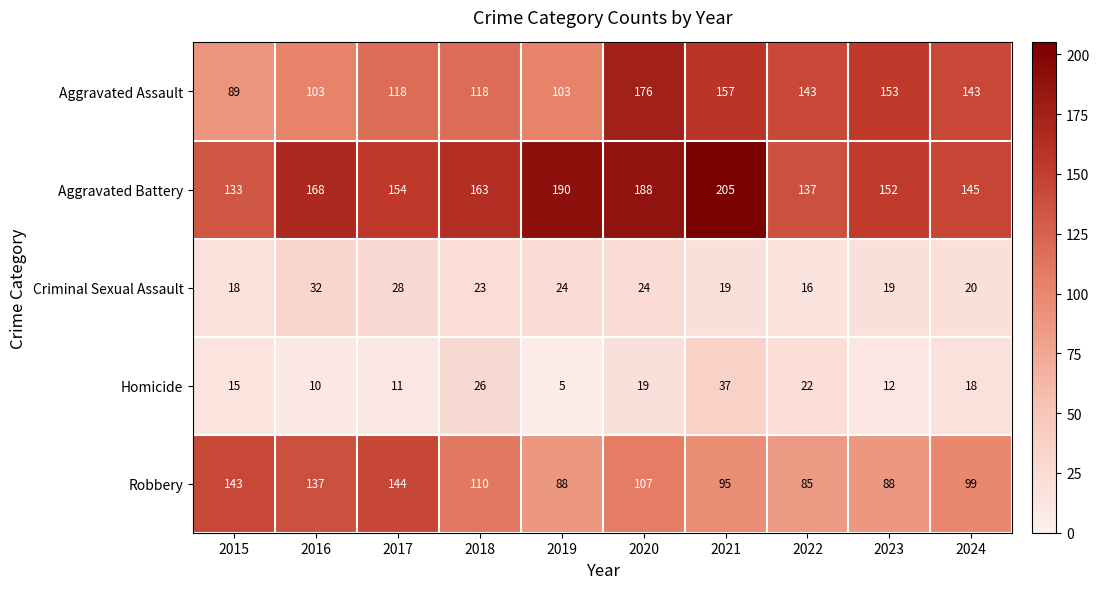

What is the sum of all Aggravated Battery values?

1635